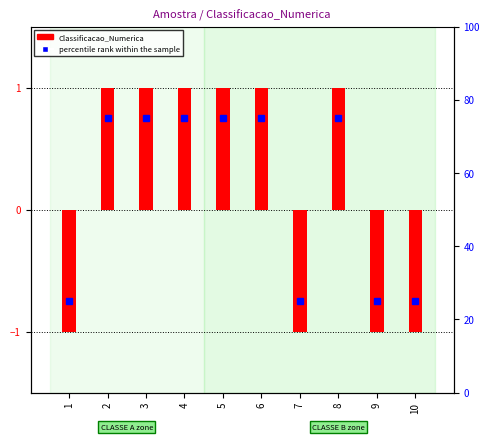

Reading right to left, extract all data points from this chart.

Classificacao_Numerica: 10=-1	9=-1	8=1	7=-1	6=1	5=1	4=1	3=1	2=1	1=-1
percentile rank within the sample: 10=25	9=25	8=75	7=25	6=75	5=75	4=75	3=75	2=75	1=25